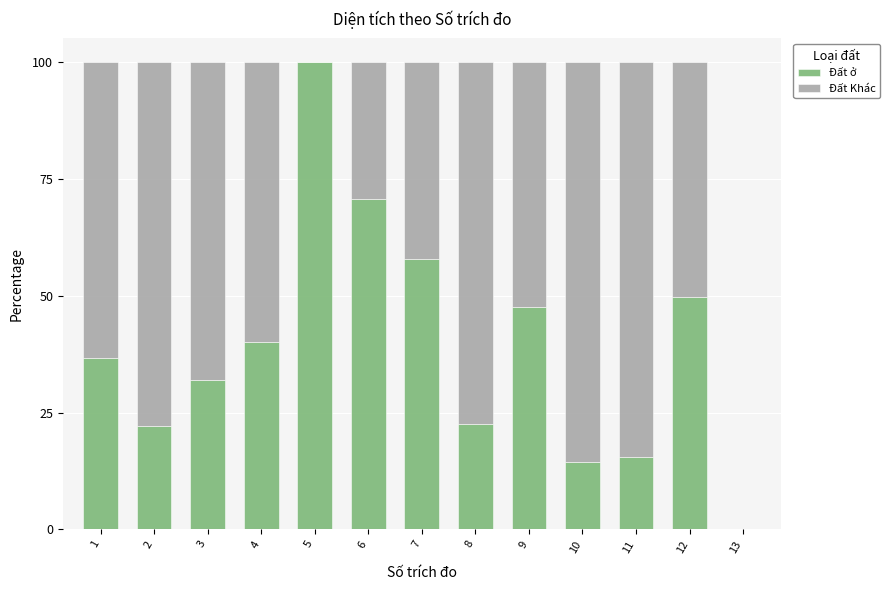

What is the approximate value of Đất ở at 9?

47.7